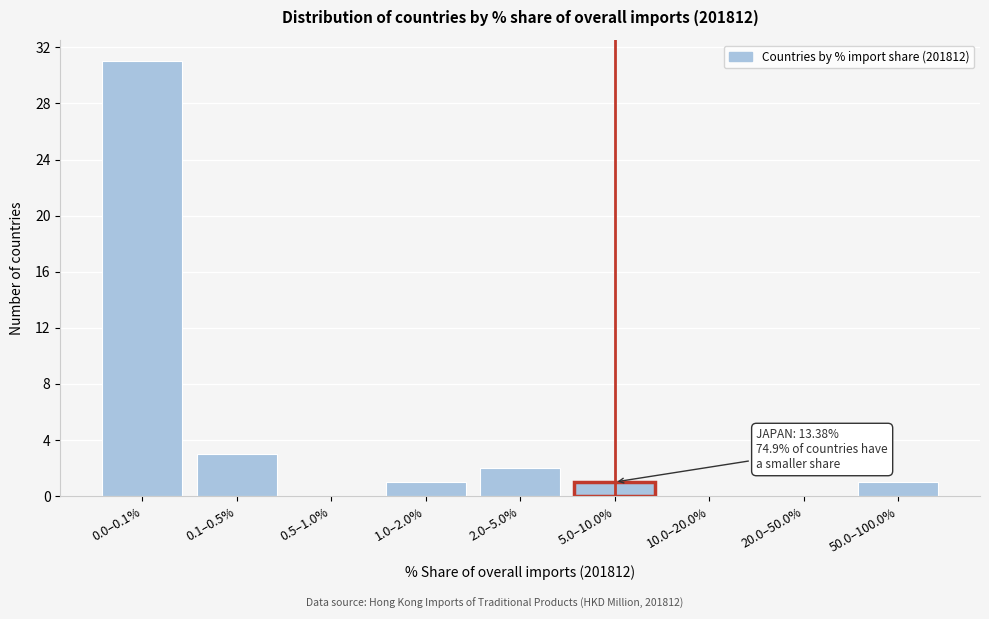

Reading left to right, what are all the values shown in this chart?

0.0–0.1%=31	0.1–0.5%=3	0.5–1.0%=0	1.0–2.0%=1	2.0–5.0%=2	5.0–10.0%=1	10.0–20.0%=0	20.0–50.0%=0	50.0–100.0%=1